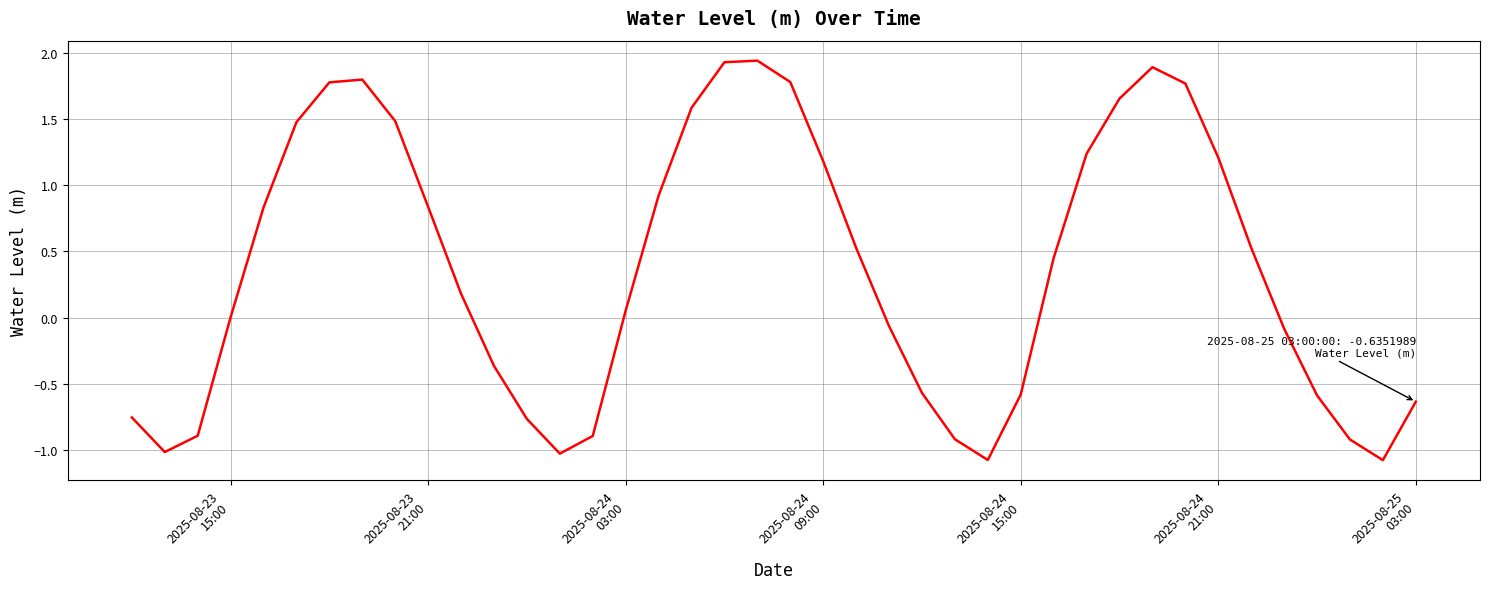

What is the minimum value shown in the chart?

-1.1